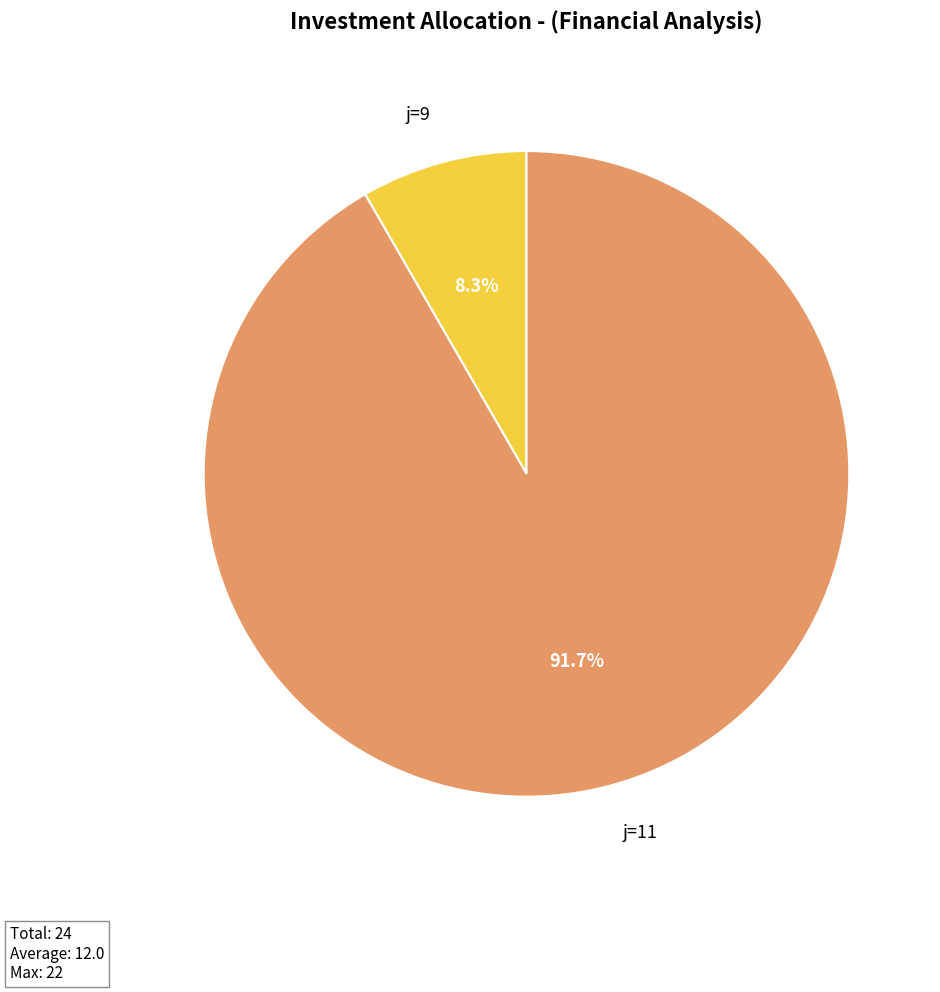

Approximately how many times larger is the value at j=11 compared to j=9?

11.0